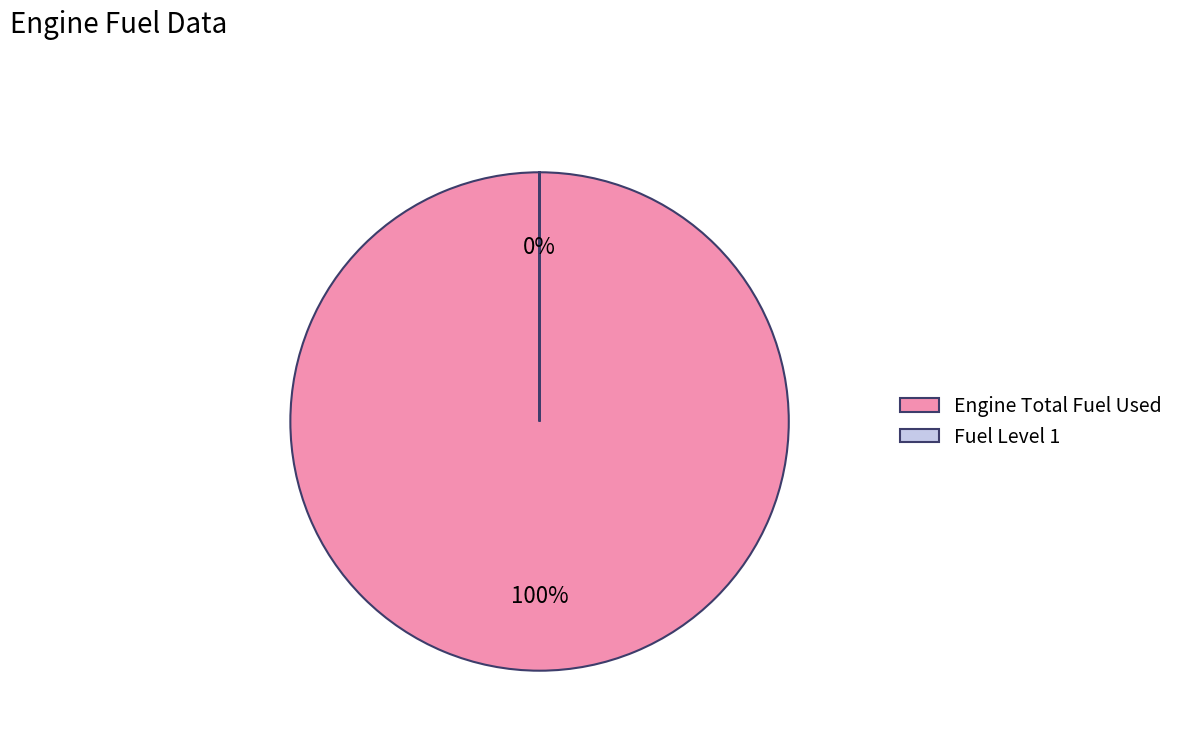

How many slices are in this pie chart?

2